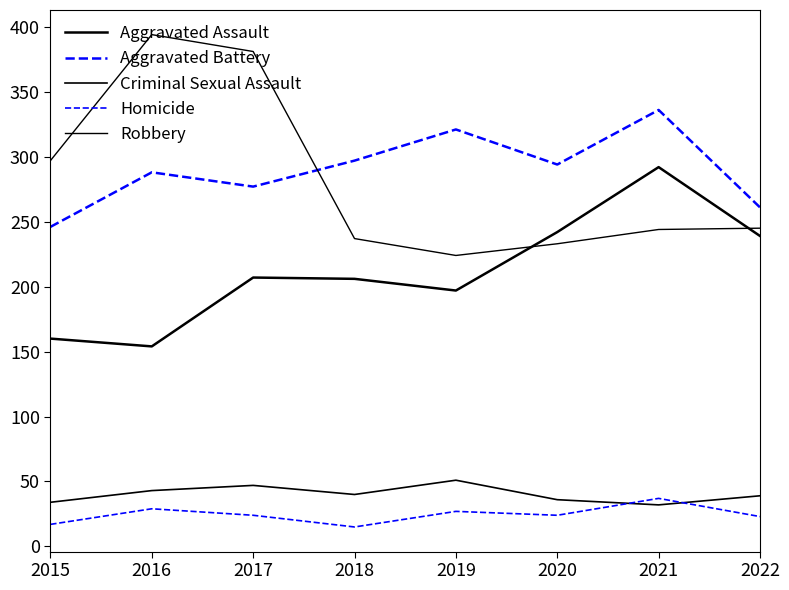

Does the chart have visible grid lines?

No